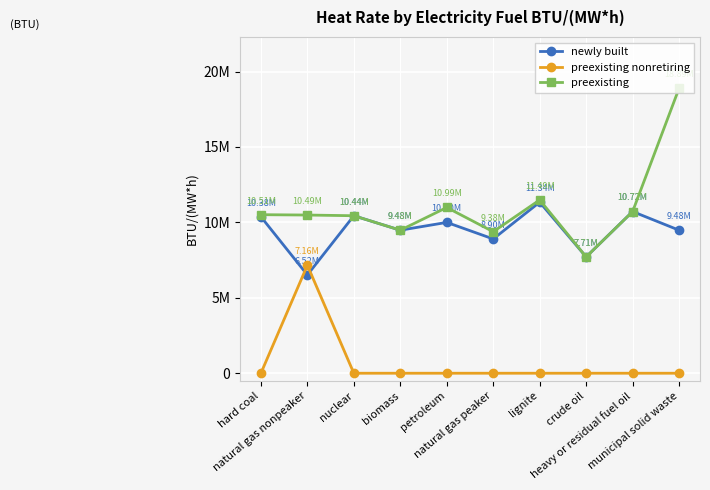

What is the difference between the maximum and minimum values in the preexisting nonretiring series?

7159317